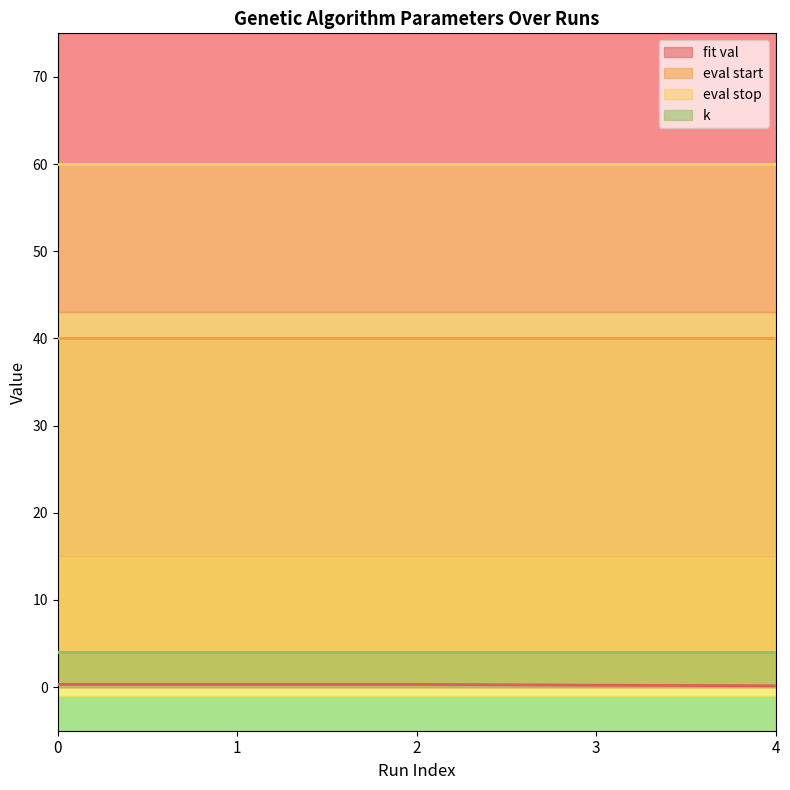

True or false: k and eval stop intersect in this chart.

False